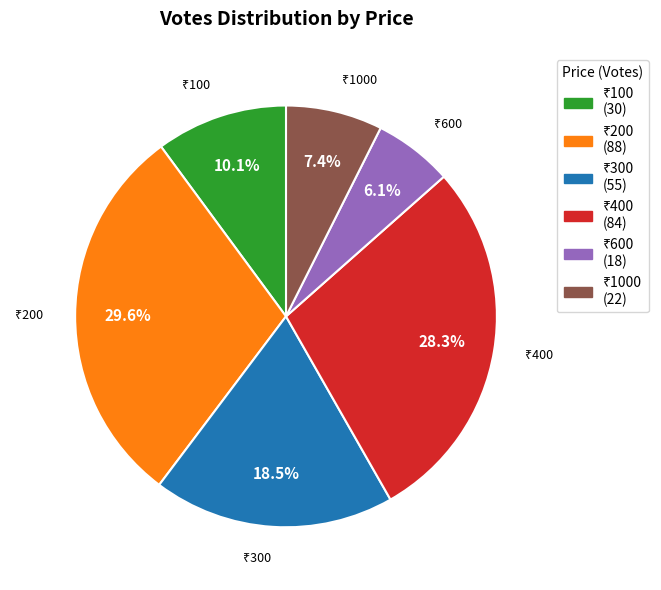

Is there any slice that represents more than half of the pie?

No